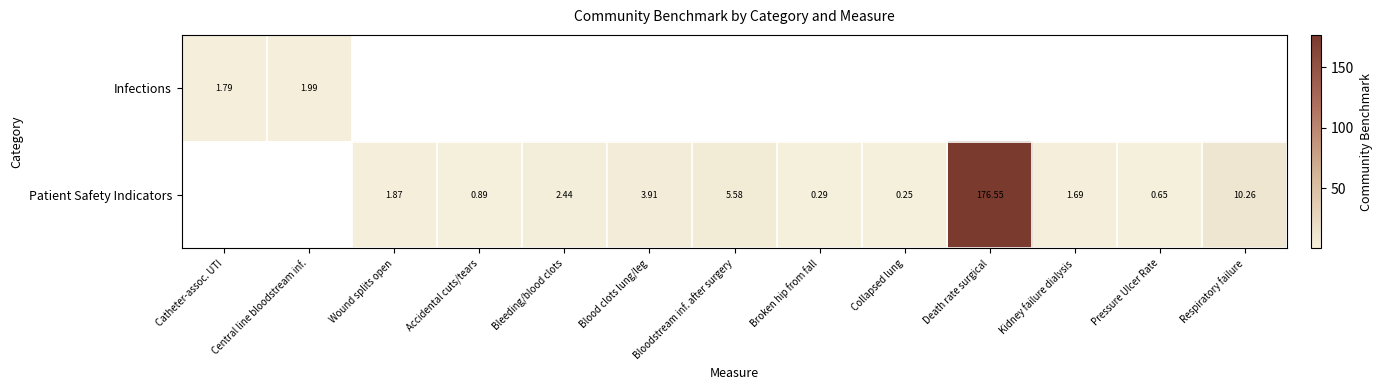

At which label does Patient Safety Indicators first exceed 1?

Wound splits open